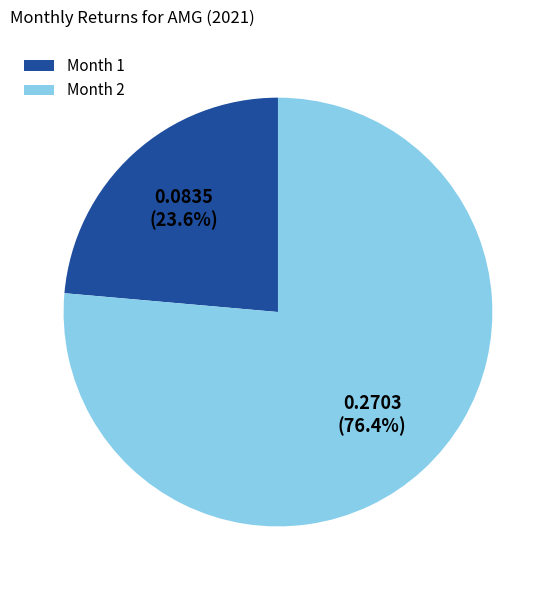

What is the smallest slice in the pie chart?

Month 1